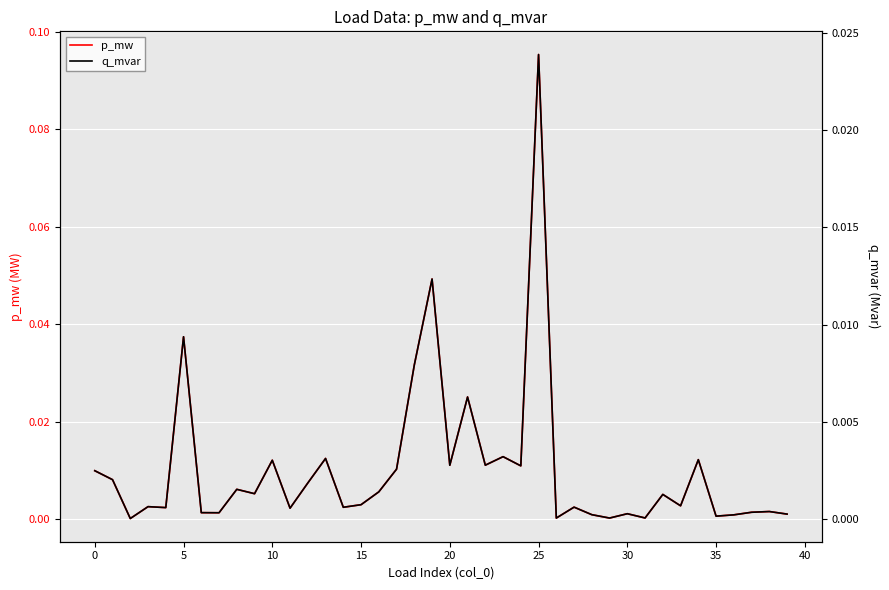

True or false: p_mw and q_mvar cross at least once.

False